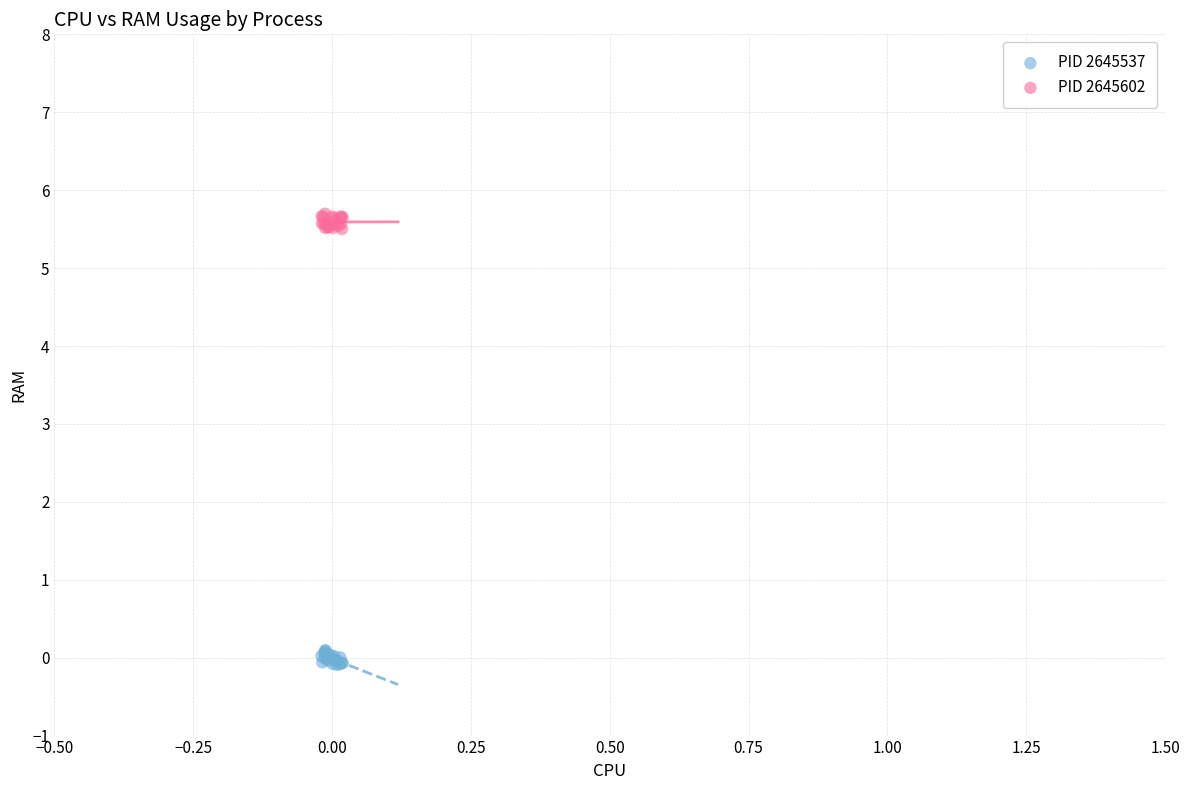

Which series reaches the maximum Y coordinate?

PID 2645602